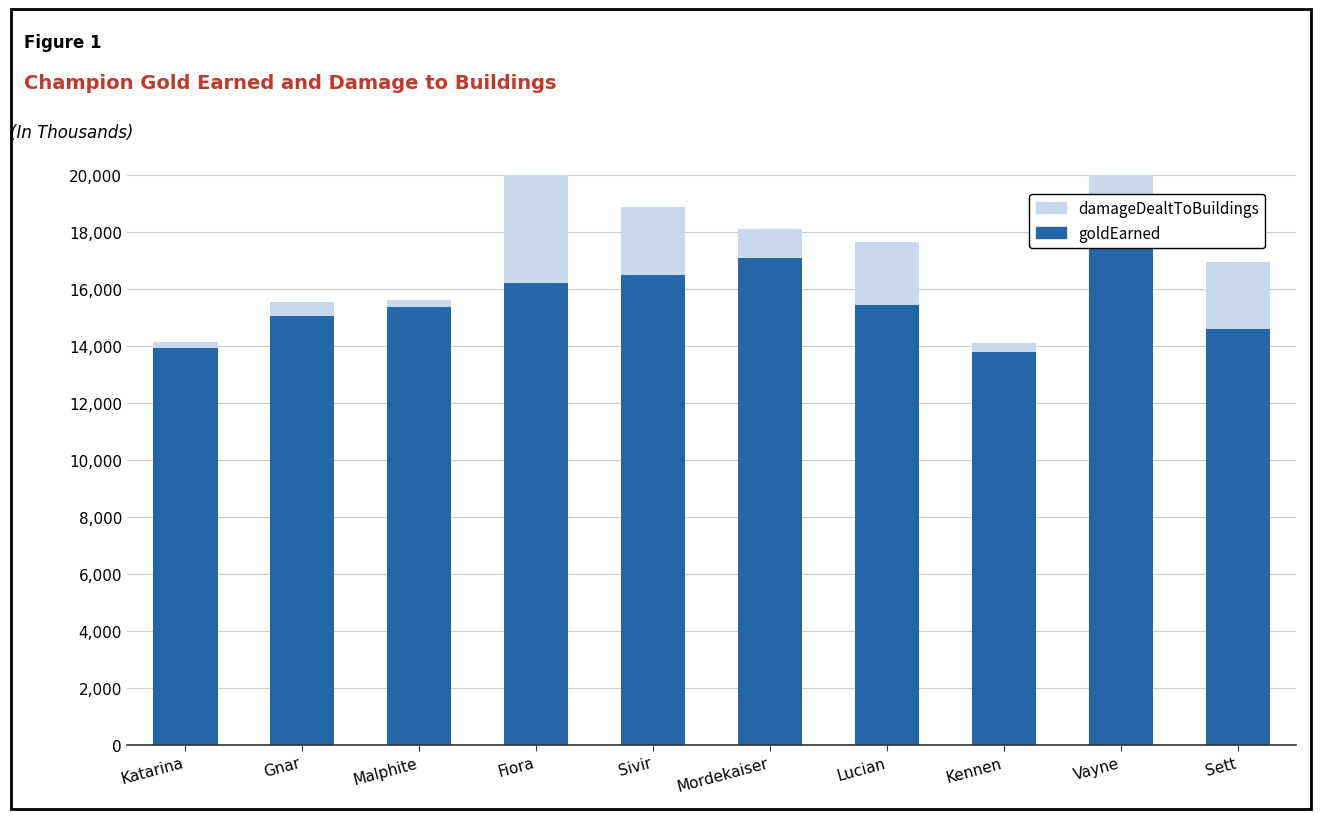

What is the label of the 3rd bar from the right?

Kennen